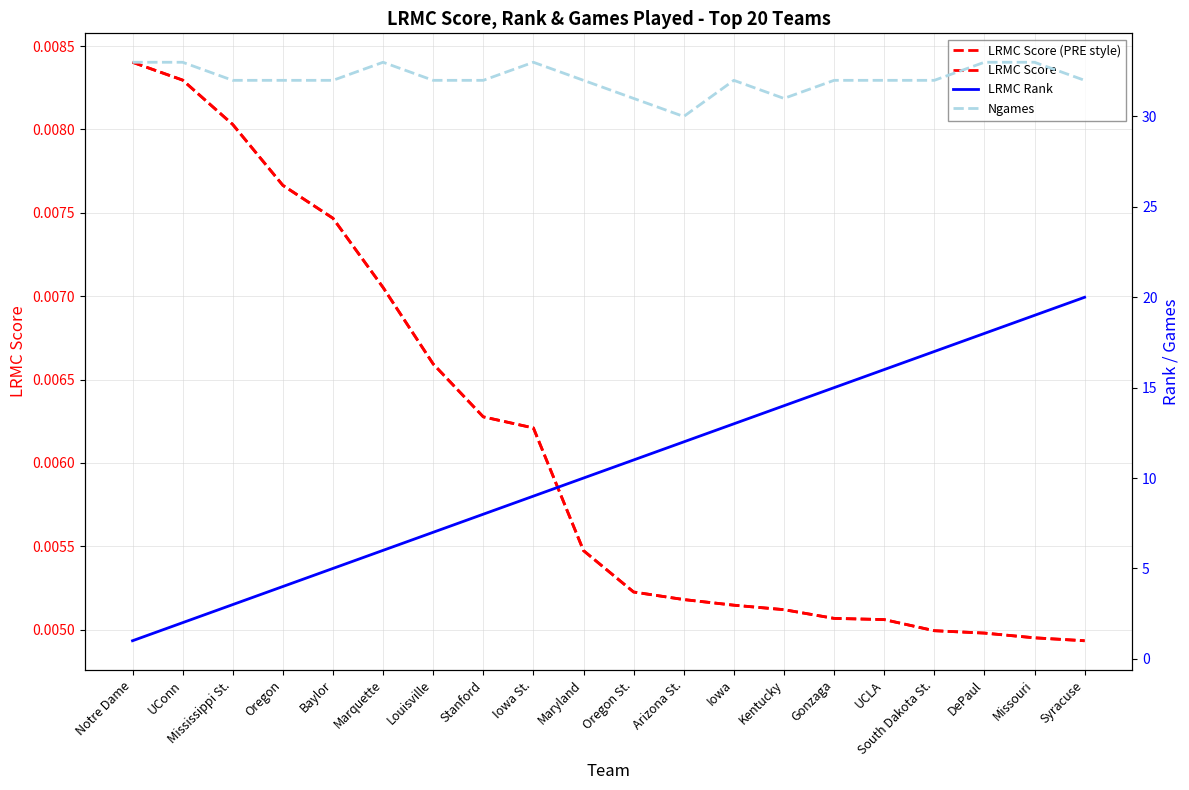

What is the spread (max minus min) of values at Stanford?

32.0